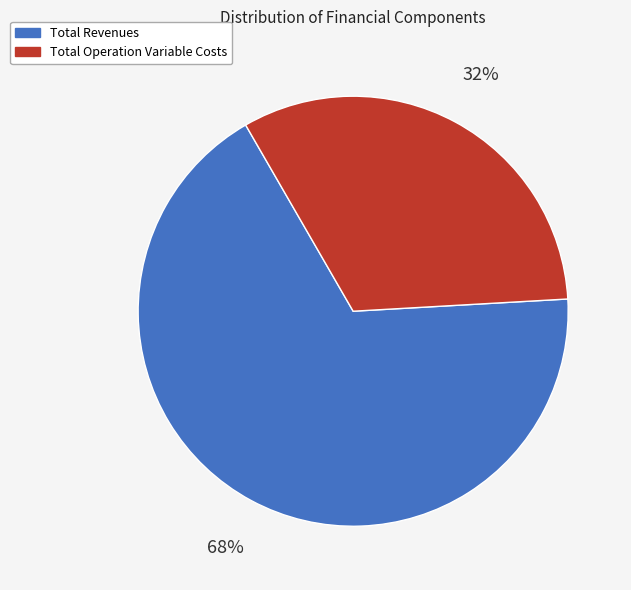

Does any single category account for the majority?

Yes